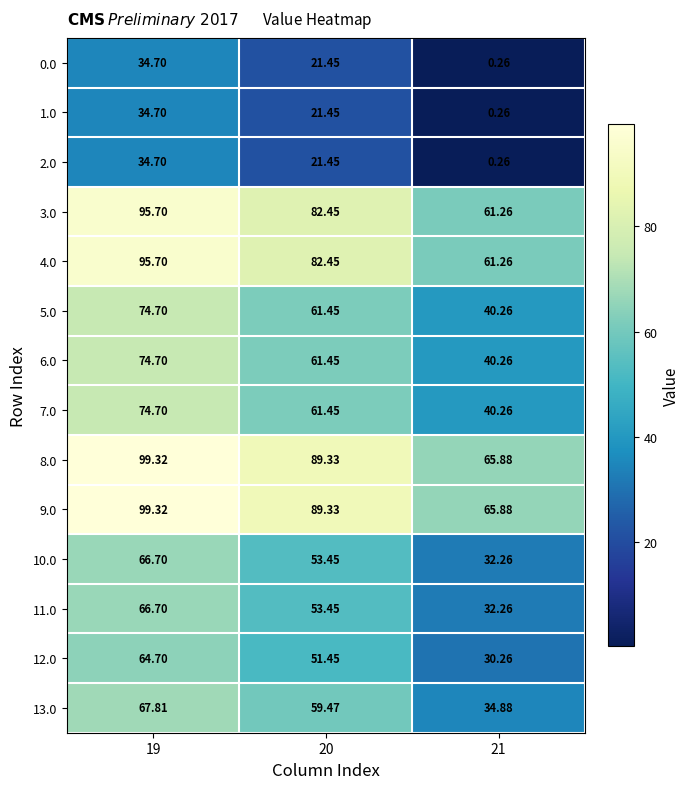

Is the value of 13.0 at 20 greater than the value of 2.0 at 20?

Yes